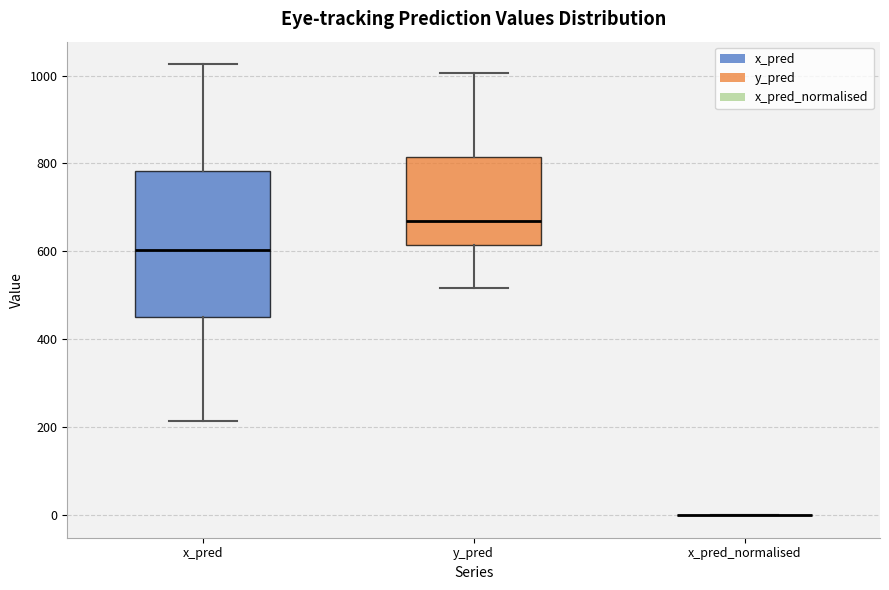

Where does the upper whisker of the box for y_pred end on the y-axis? The values are not printed on the chart, so give them approximately, as read against the axis.

1000